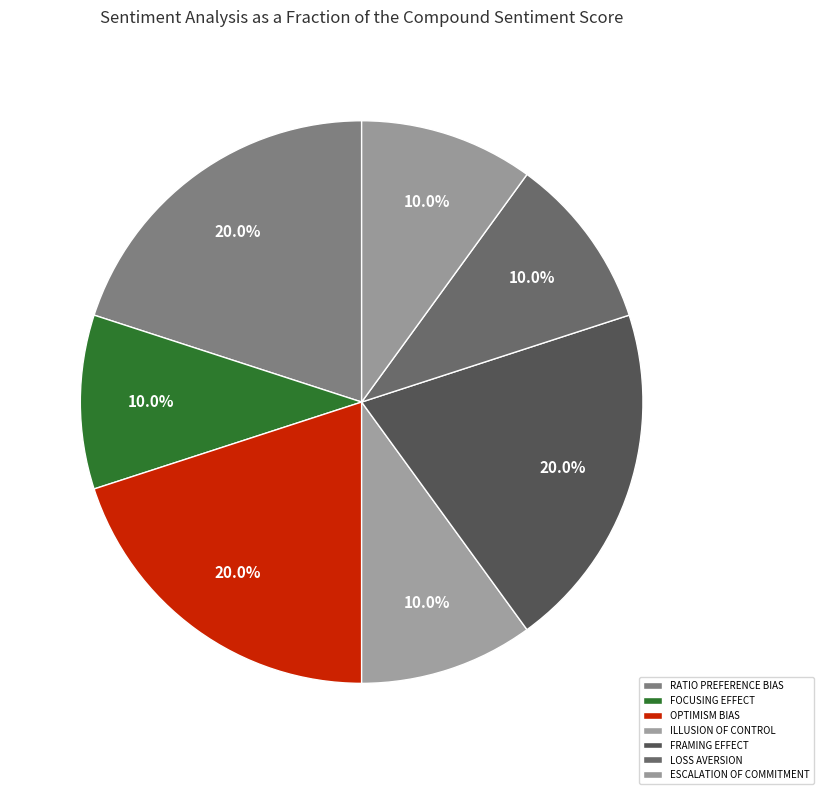

What percentage is the LOSS AVERSION slice, to the nearest percent?

10%